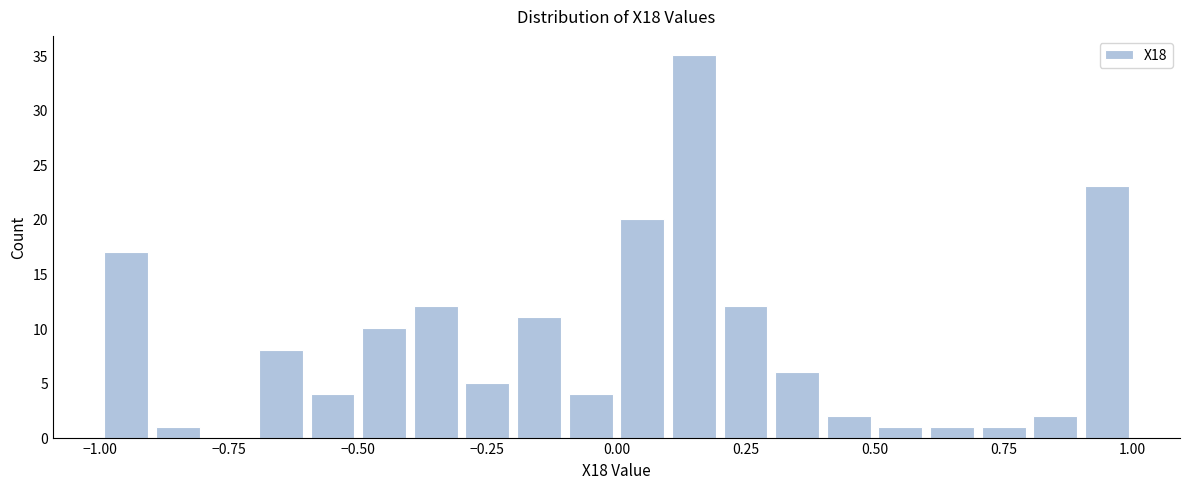

Read against the x-axis, roughly where is the centre of the tallest bar?

0.15